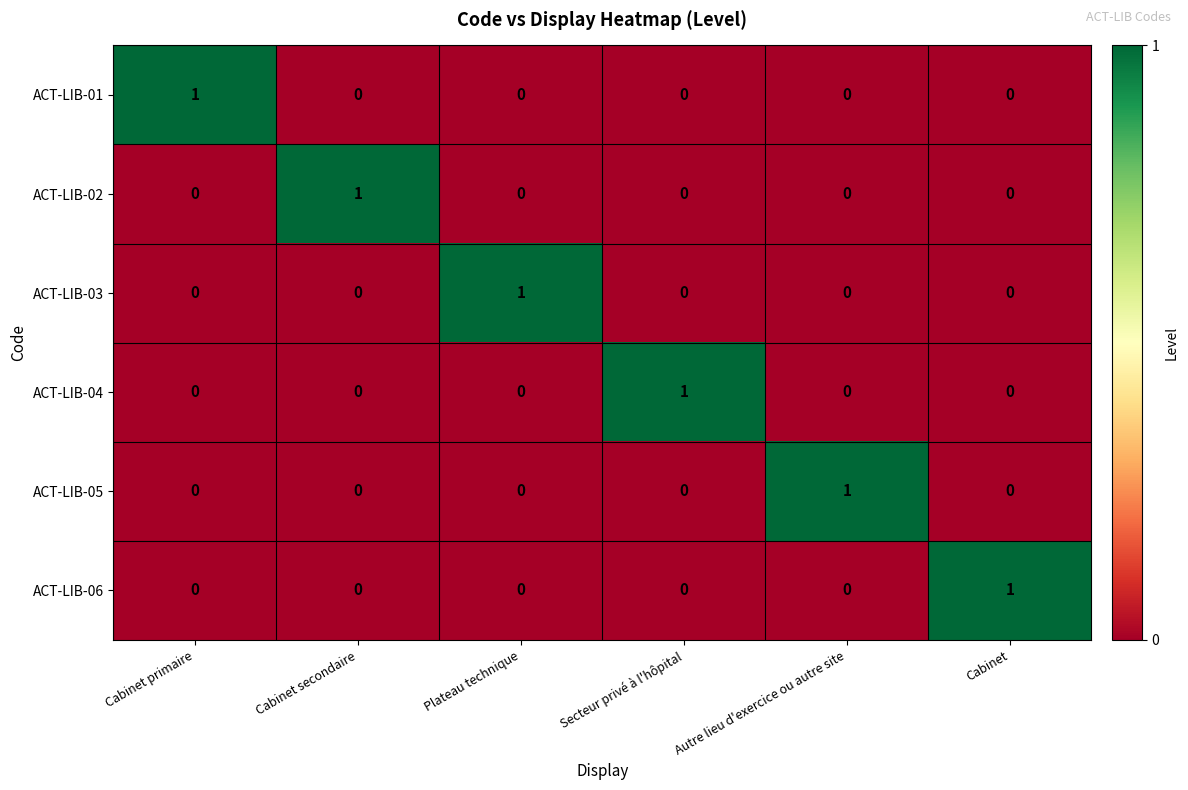

What is the spread (max minus min) of values at Autre lieu d'exercice ou autre site?

1